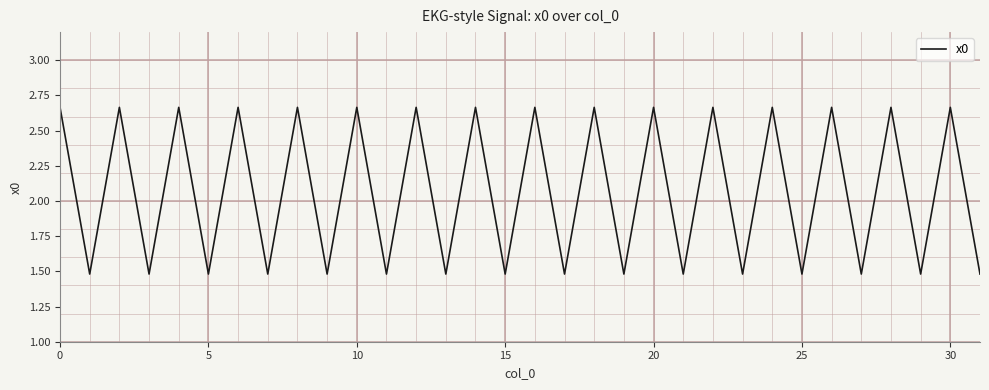

What is the difference between the maximum and minimum values?

1.2